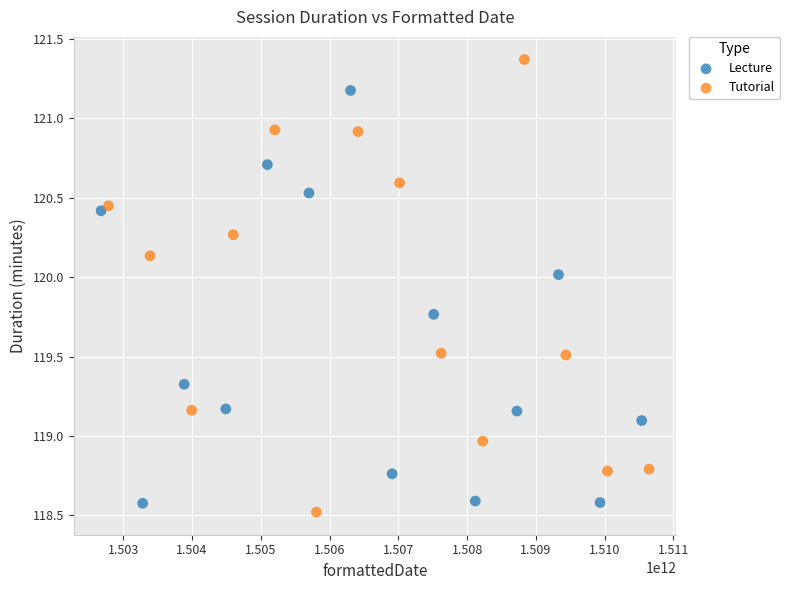

Which series contains the highest Y value?

Tutorial